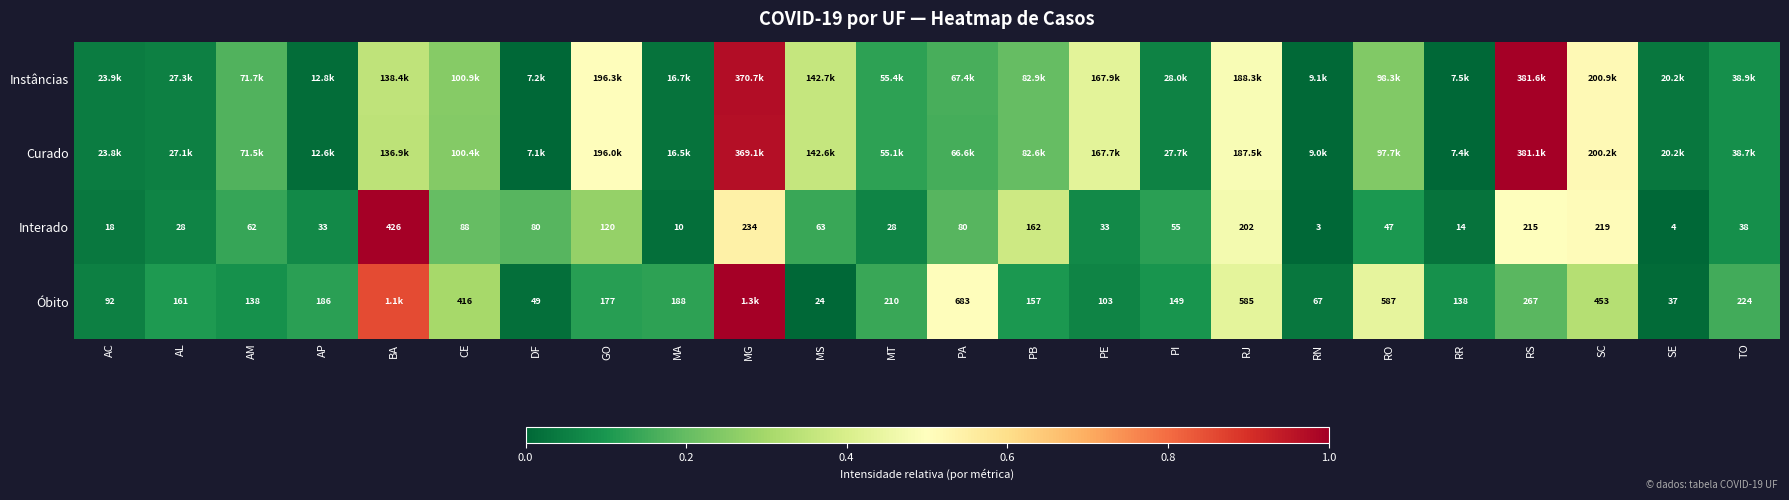

Where is Interado nearest to the value 214?

RS